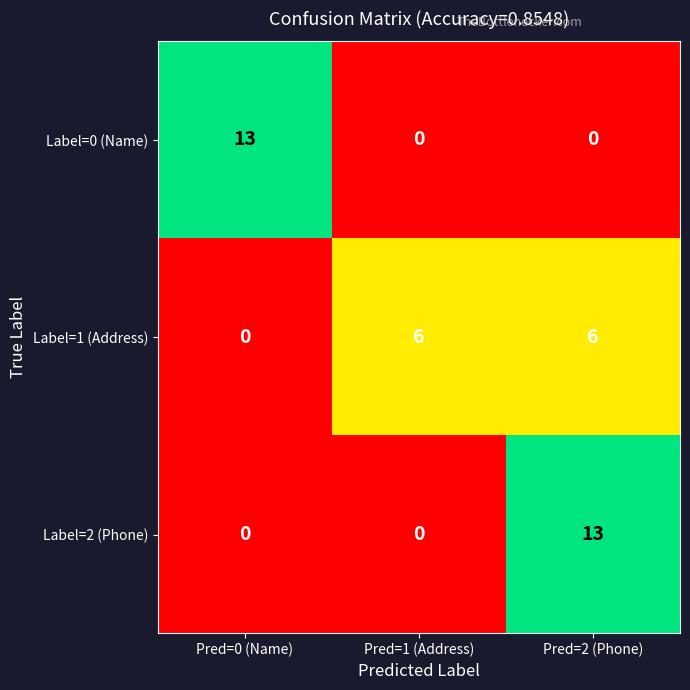

Reading left to right, what are all the values shown in this chart?

Label=0 (Name): Pred=0 (Name)=13	Pred=1 (Address)=0	Pred=2 (Phone)=0
Label=1 (Address): Pred=0 (Name)=0	Pred=1 (Address)=6	Pred=2 (Phone)=6
Label=2 (Phone): Pred=0 (Name)=0	Pred=1 (Address)=0	Pred=2 (Phone)=13